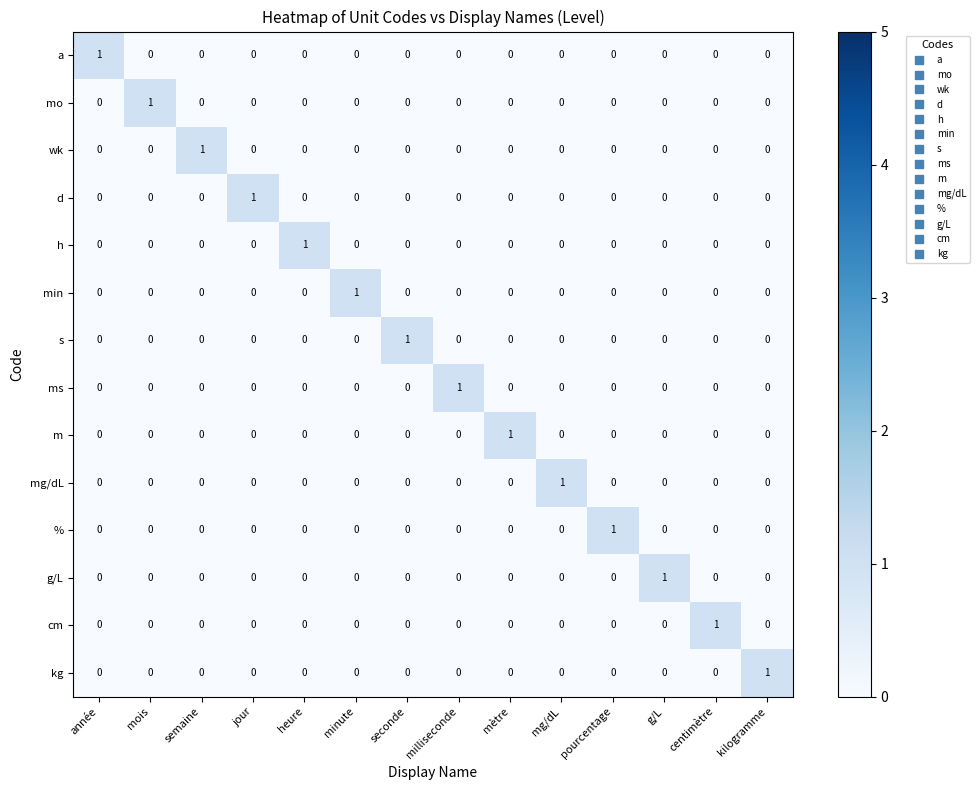

Which category has the highest value in the wk series?

semaine